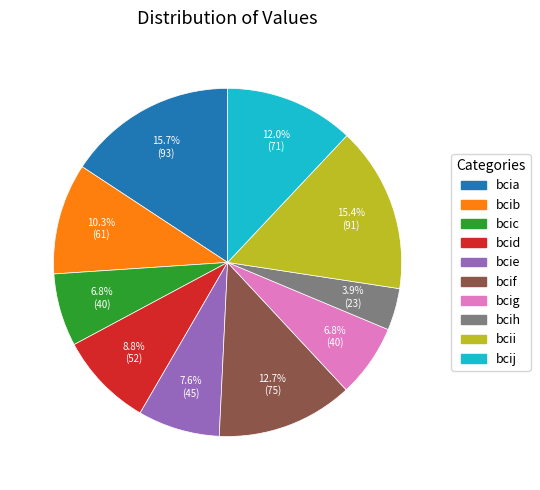

To the nearest percent, what is the combined percentage of bcib and bcid?

19%